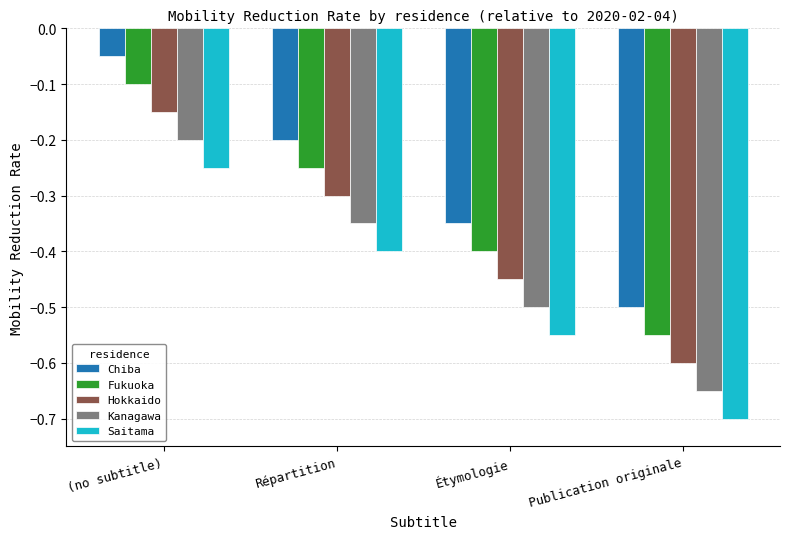

Which category has the highest value in the Chiba series?

(no subtitle)